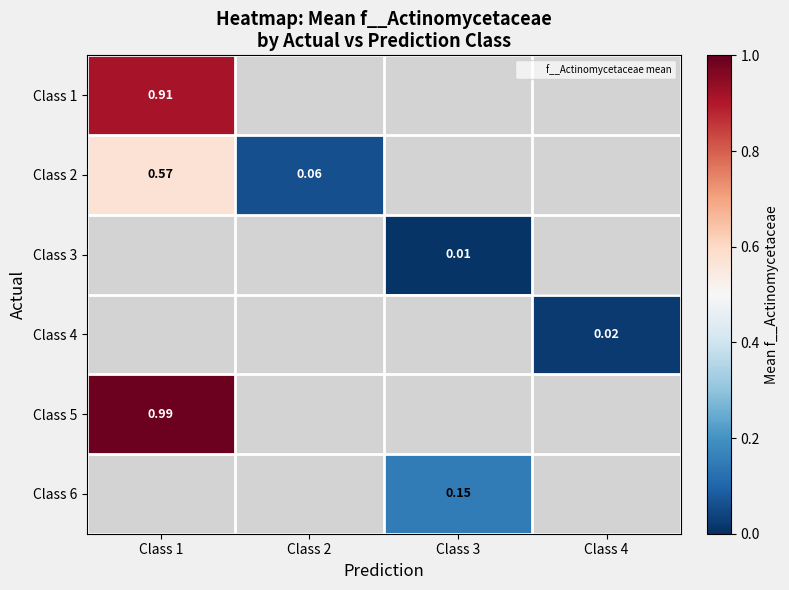

What is the lowest value of the Class 1 series?

0.9